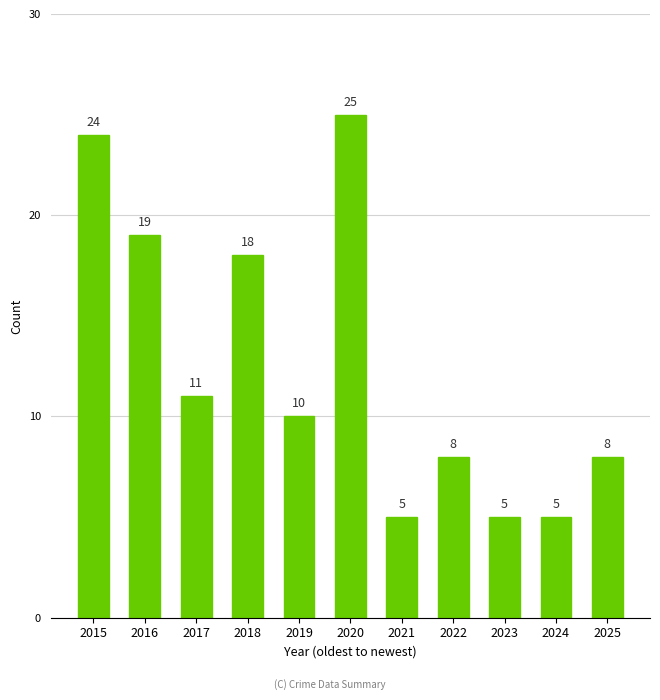

What is the value of the 11th bar from the left?

8